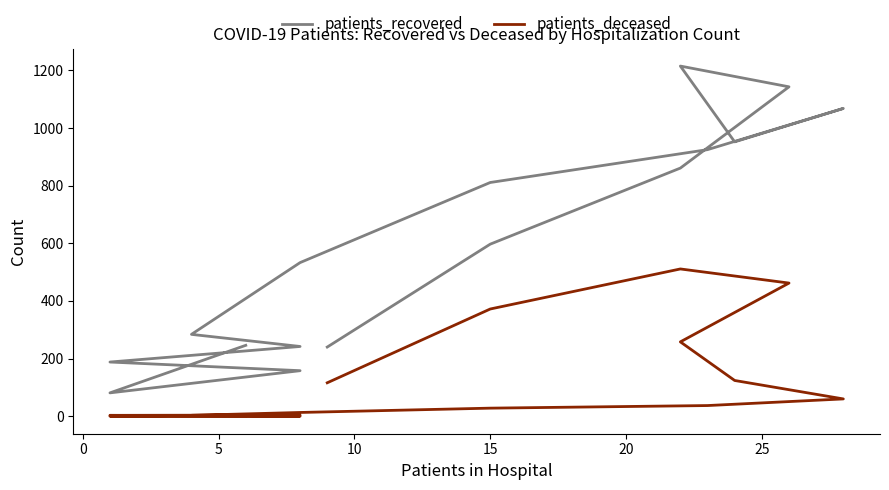

What is the average value of the patients_deceased series?

125